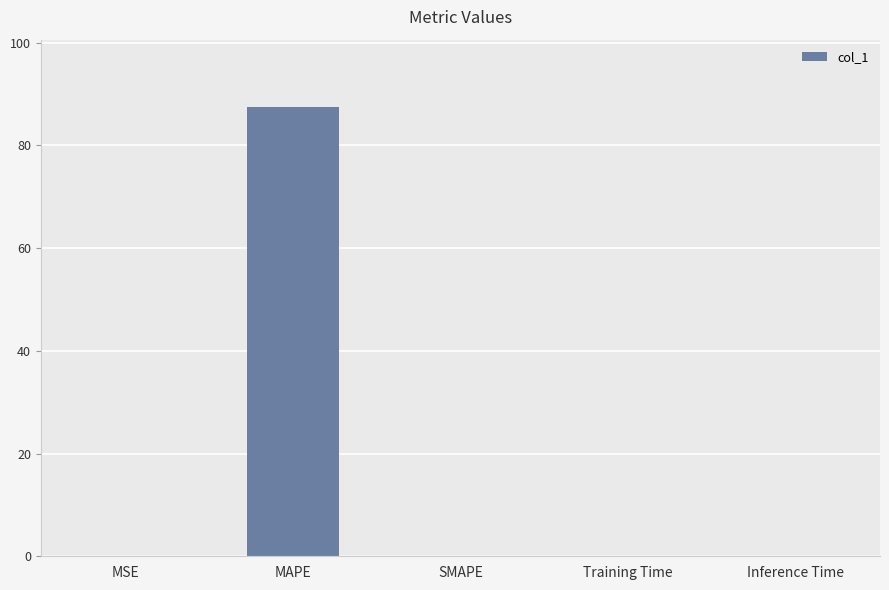

The chart shows a value of 0.0 at SMAPE. True or false?

True